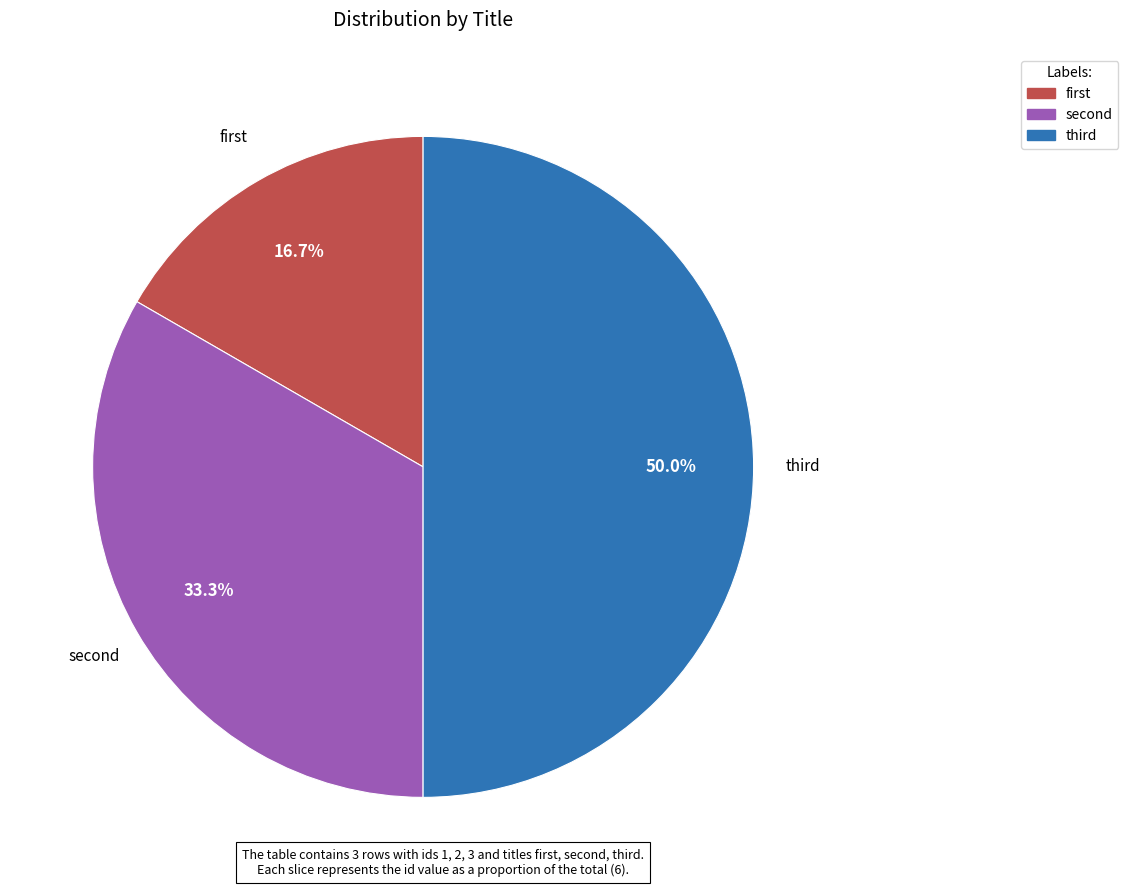

To the nearest percent, what is the difference between the largest and smallest slice percentages?

33%